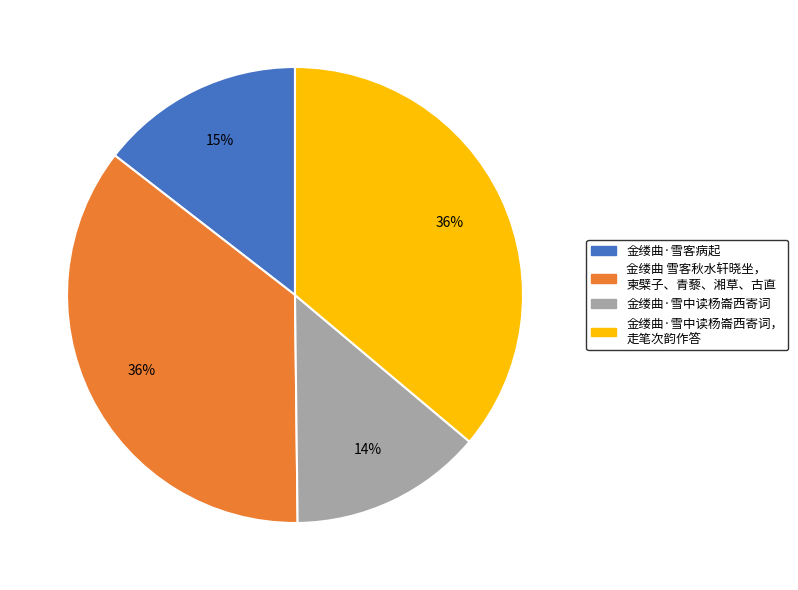

Does any single category account for the majority?

No